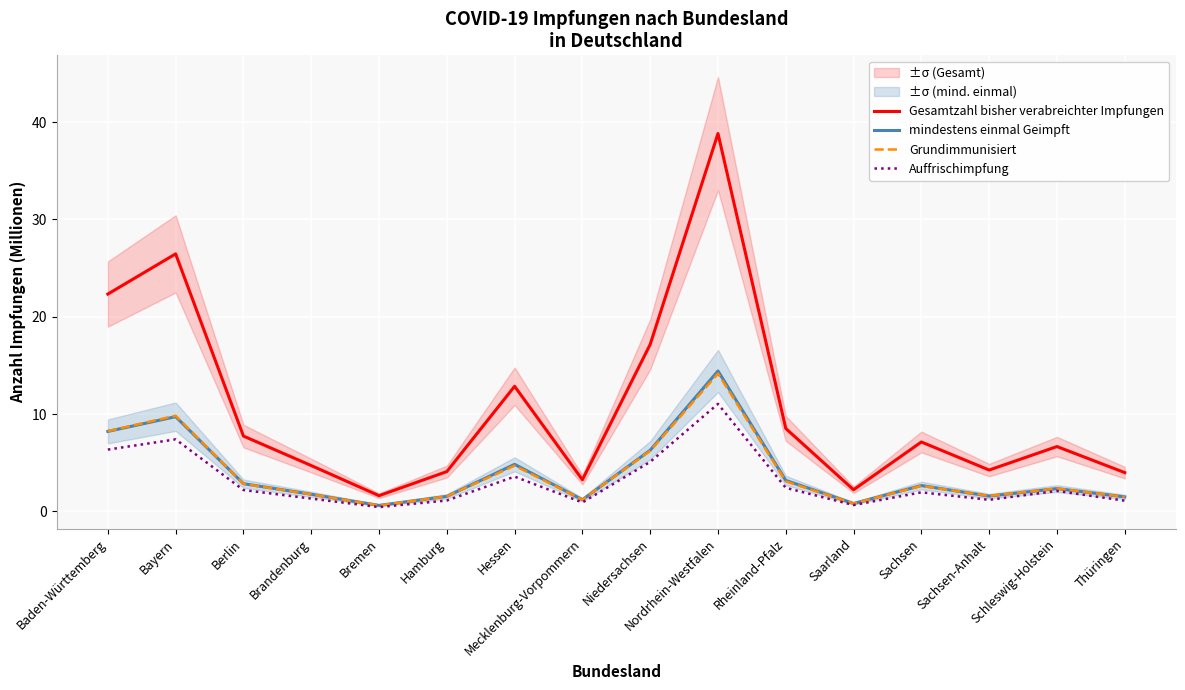

How many interior local peaks does the Gesamtzahl bisher verabreichter Impfungen series have?

5